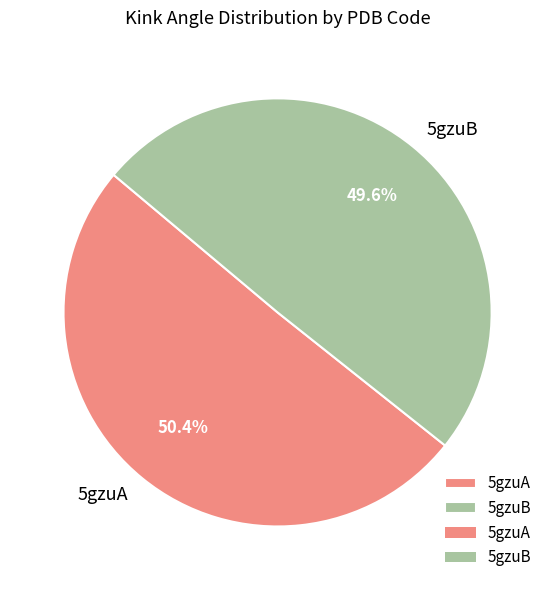

True or false: 5gzuA accounts for 50% of the total.

True